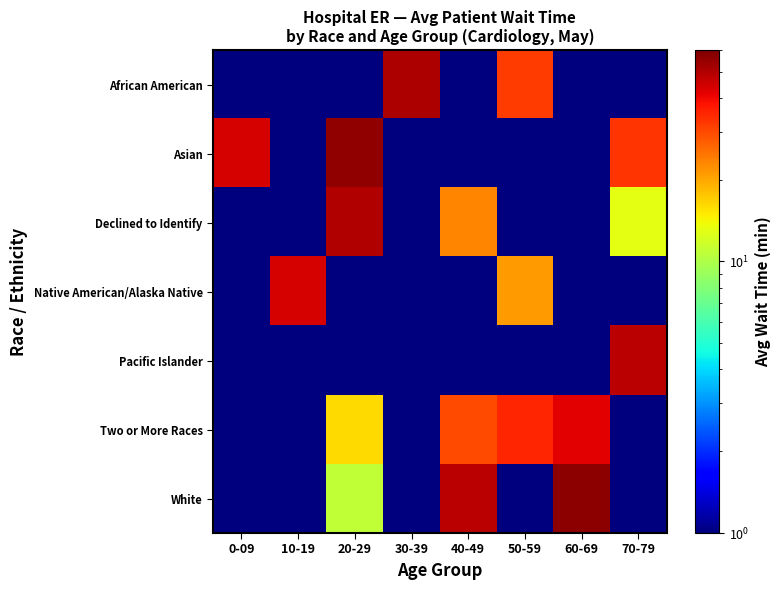

What is the difference between the highest and lowest values at 10-19?

43.9